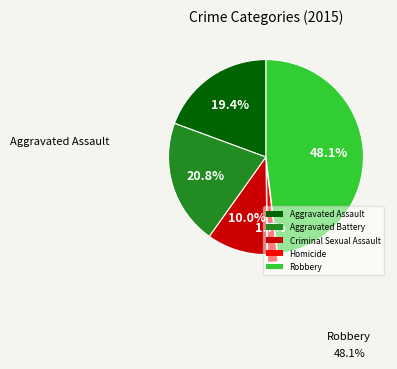

Which has a higher value, Robbery or Homicide?

Robbery